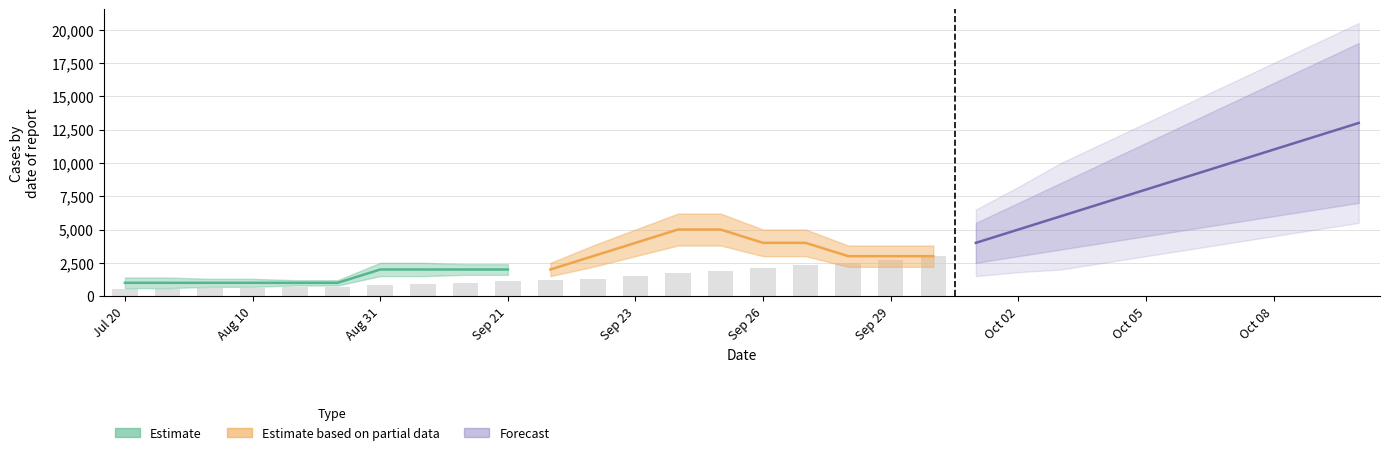

What are all the series names shown in the legend?

Estimate, Estimate based on partial data, Forecast